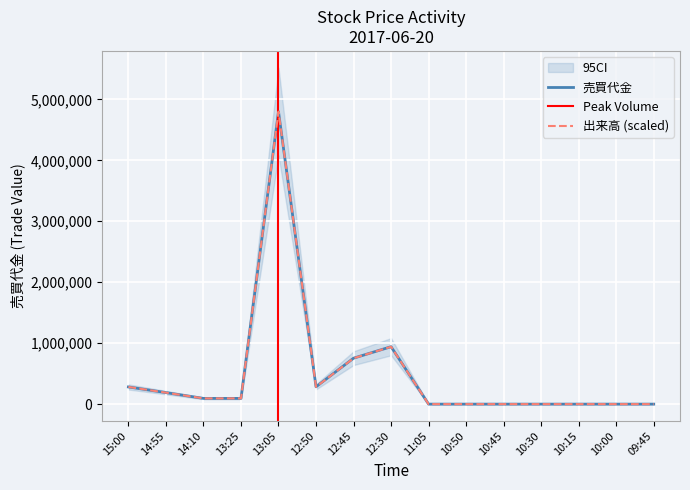

What is the label of the 6th point from the right?

10:50